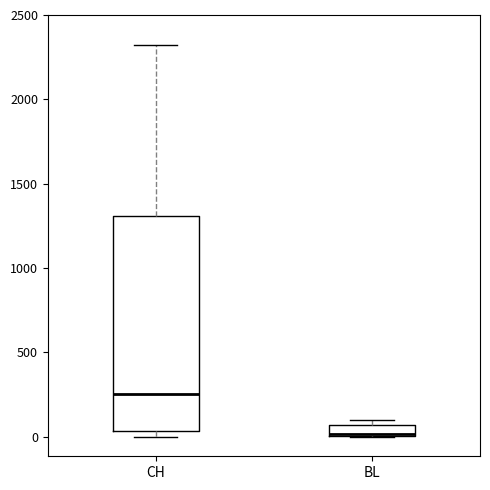

Comparing the boxes themselves (not the whiskers), which one is the tallest?

CH